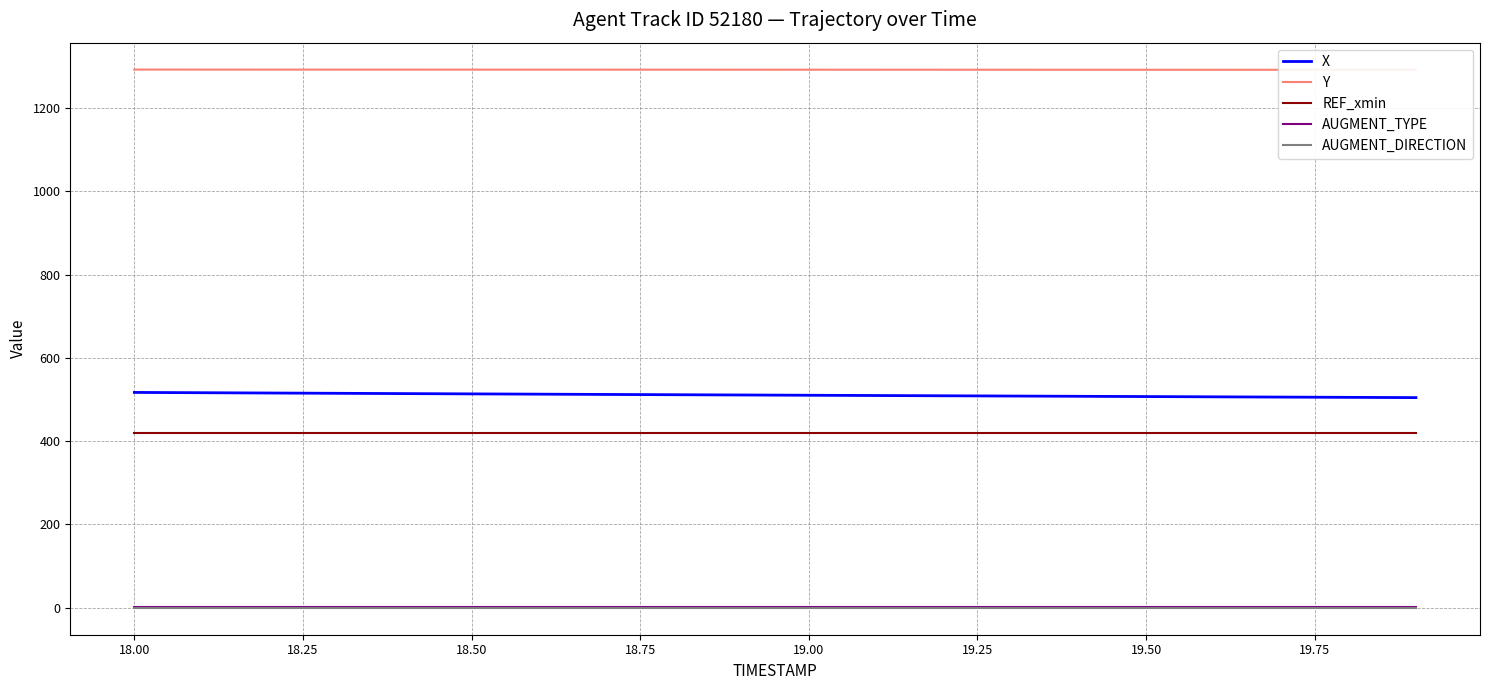

What value does the AUGMENT_TYPE series have at 19.50?

1.0